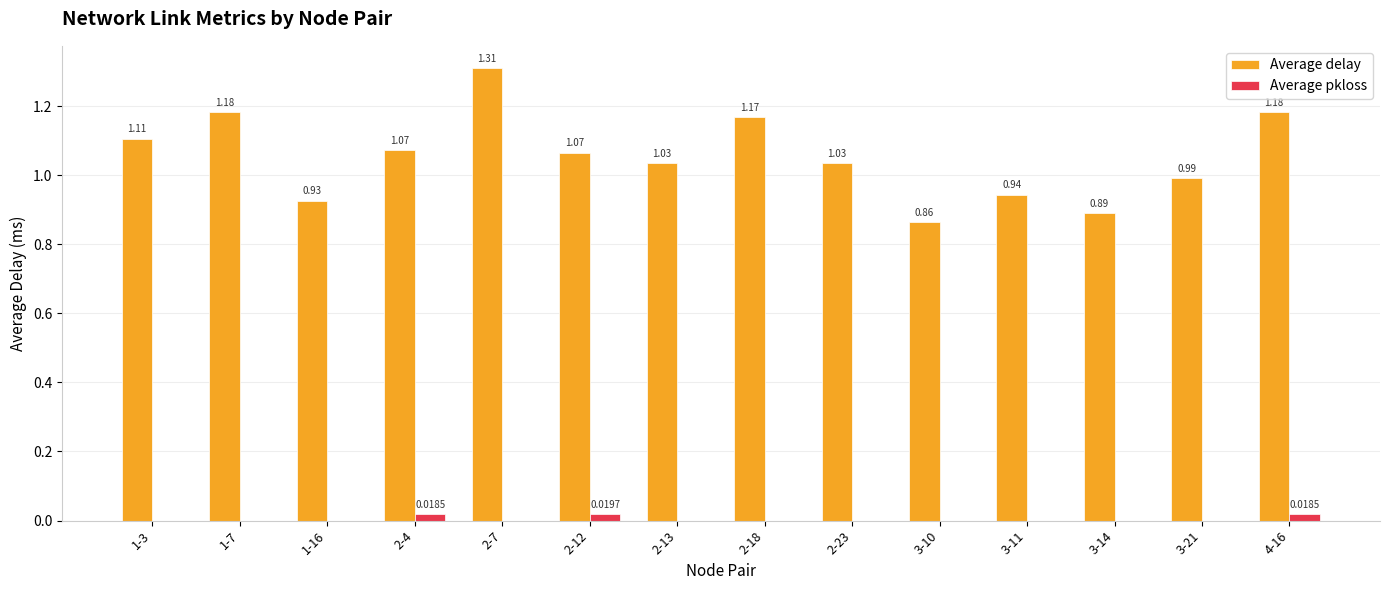

Which series changed the most between 2-23 and 3-11?

Average delay